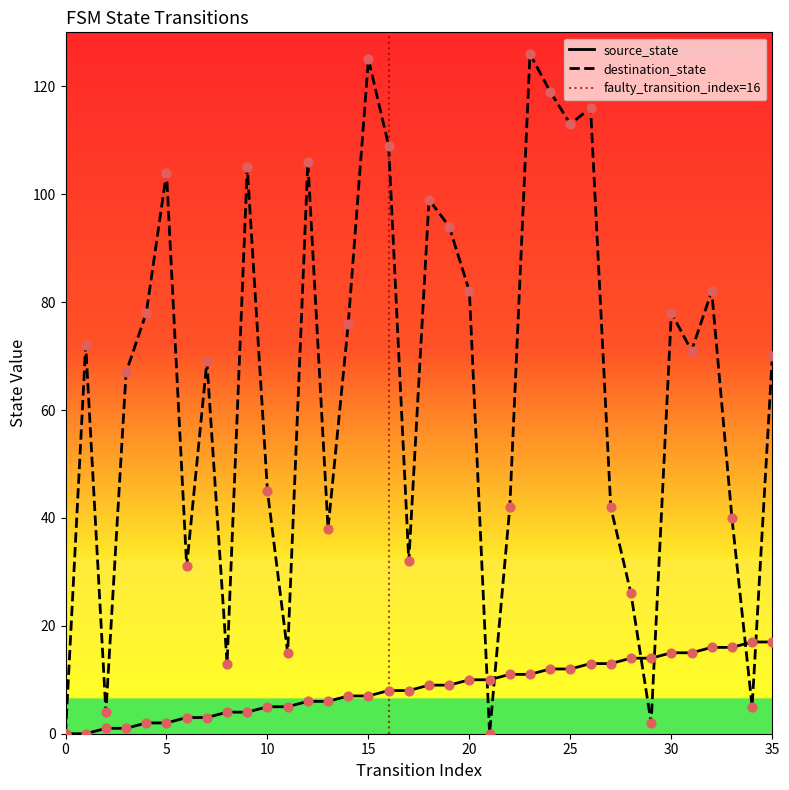

Which series contains the lowest Y value?

source_state